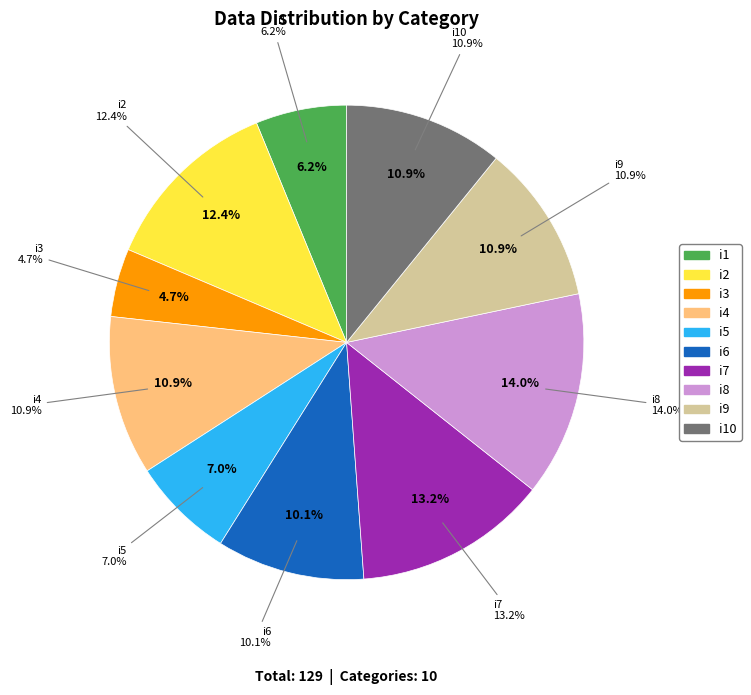

How many slices are in this pie chart?

10